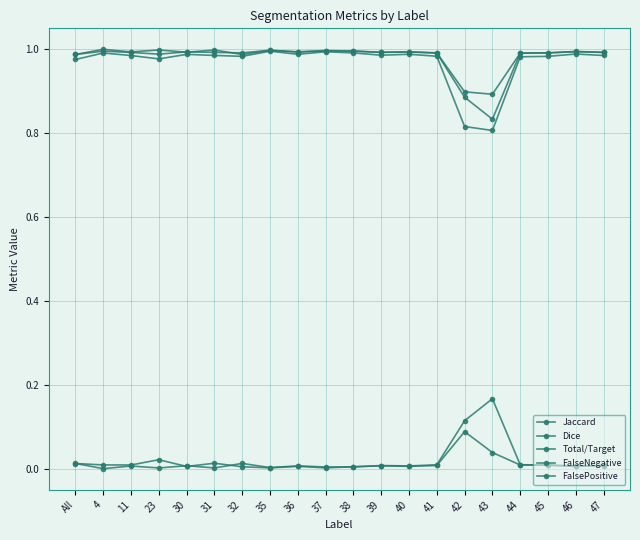

What is the sum of all FalsePositive values?

0.3